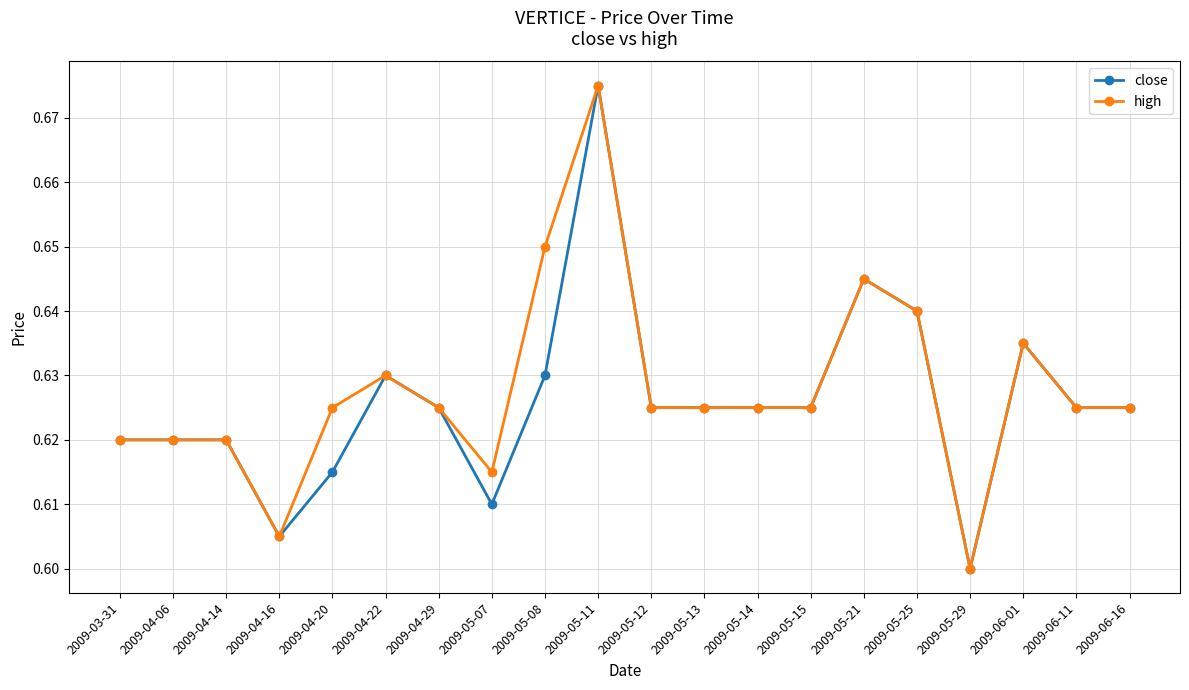

Does the chart display data point markers on the line(s)?

Yes